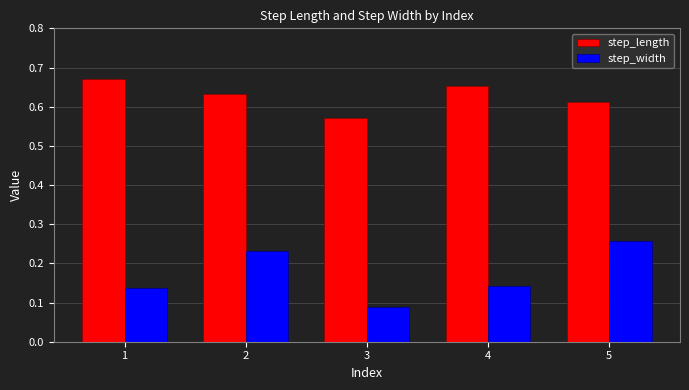

Which label corresponds to the smallest value in the chart?

3